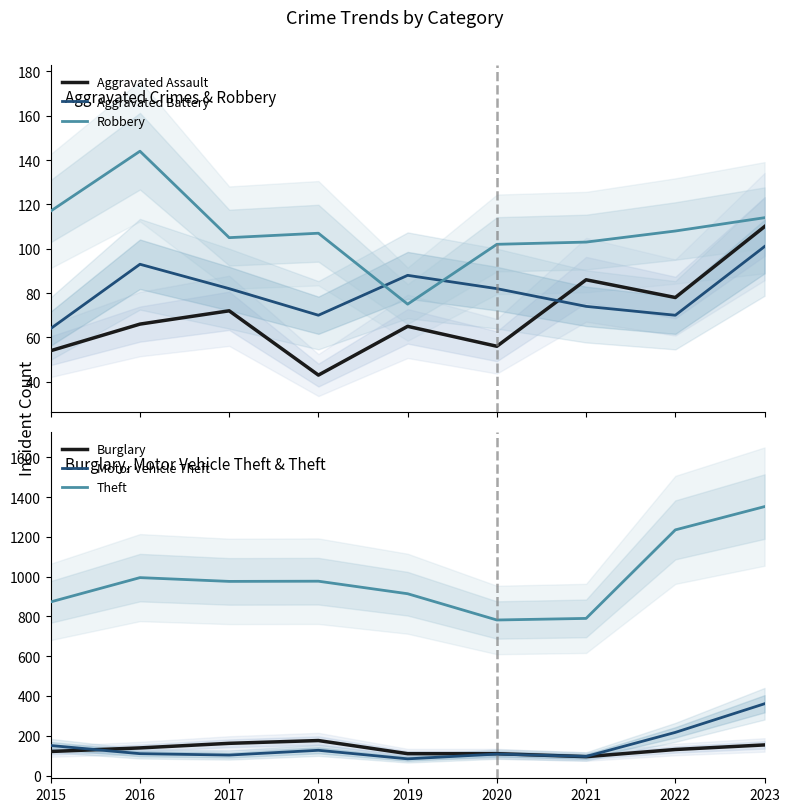

True or false: Burglary and Motor Vehicle Theft intersect in this chart.

True